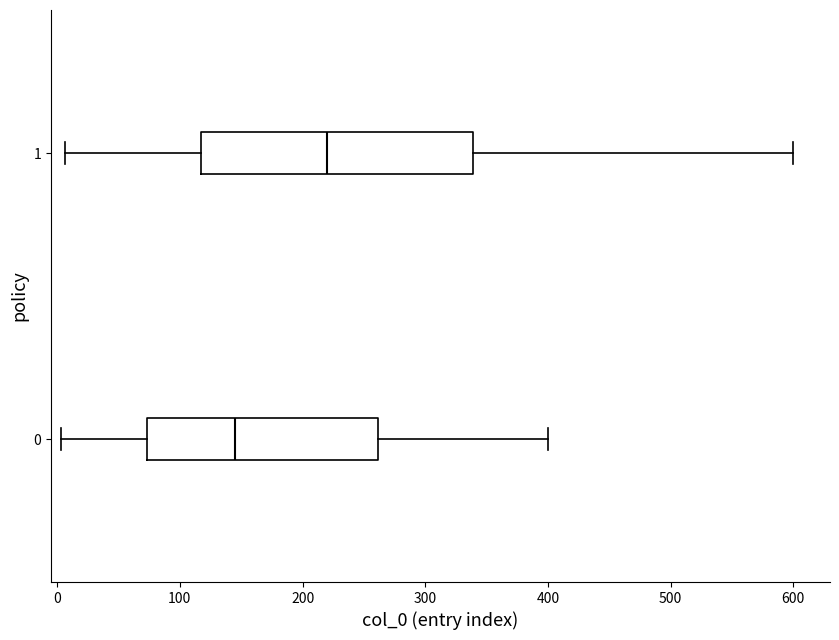

Where does the right whisker of the box at y = 0 end on the x-axis? The values are not printed on the chart, so give them approximately, as read against the axis.

400